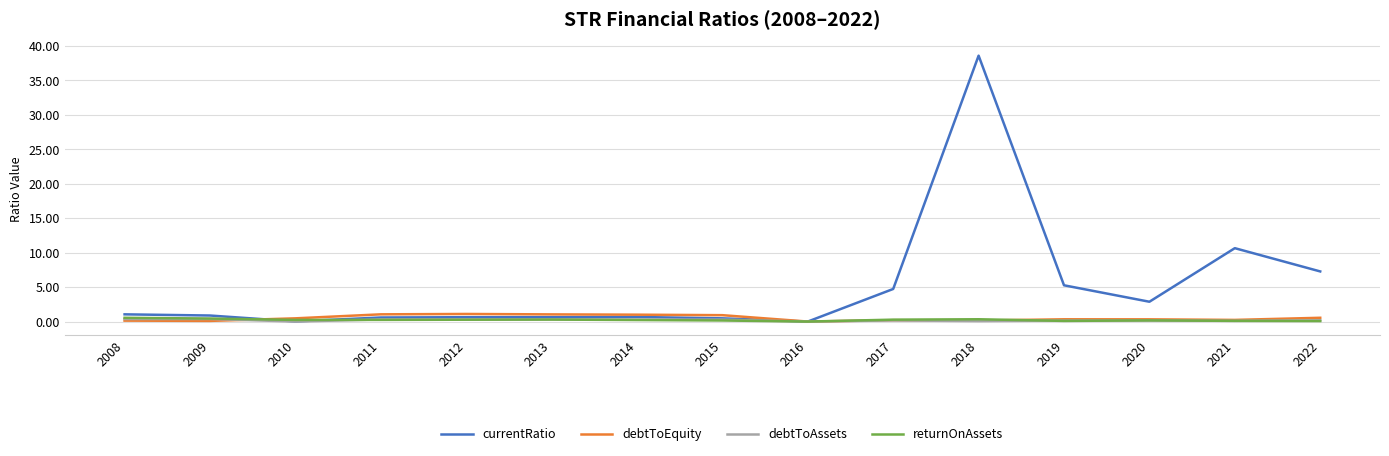

Is the value of currentRatio at 2014 greater than the value of returnOnAssets at 2021?

Yes